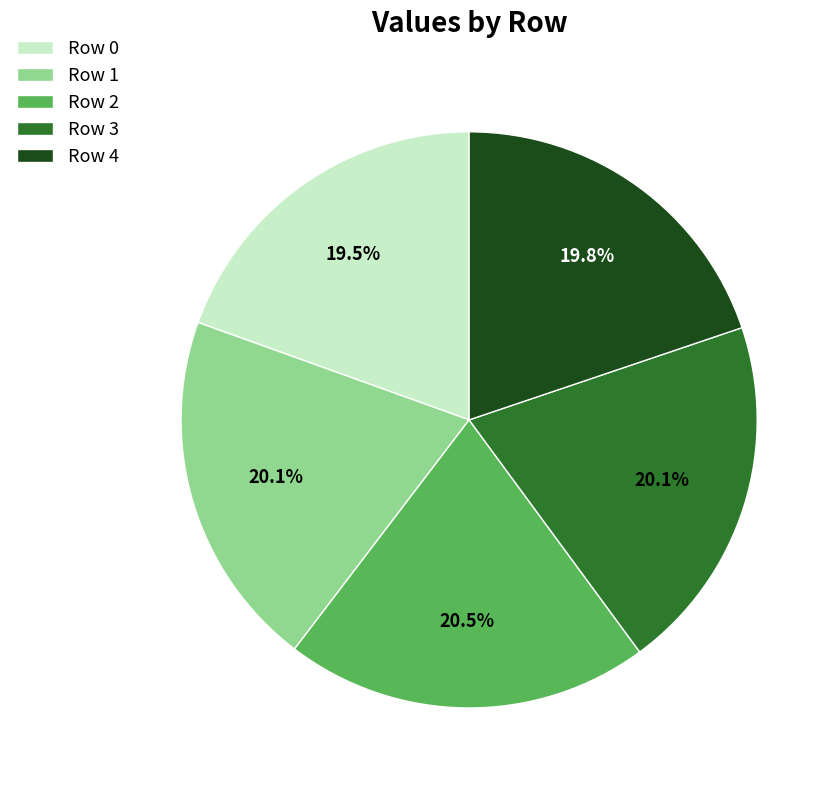

Do Row 2 and Row 3 together represent more than half of the pie?

No